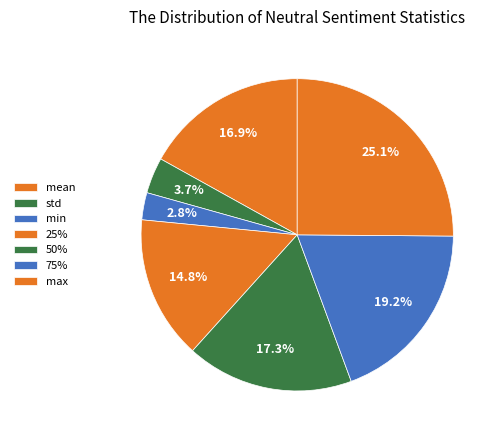

Which slice is the largest?

max